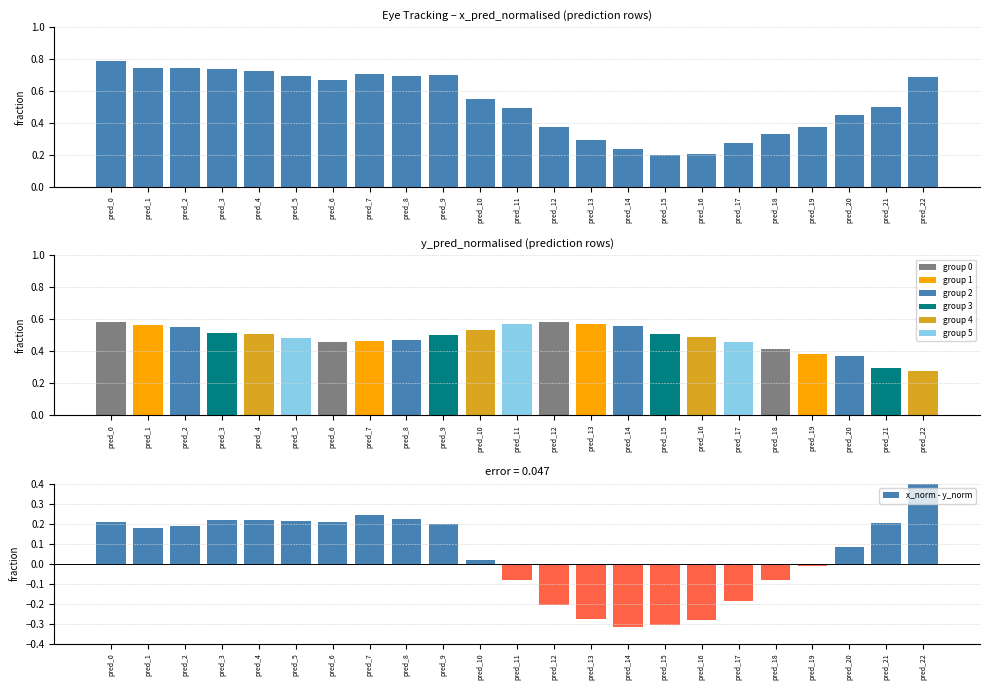

What is the greatest value displayed?

0.8